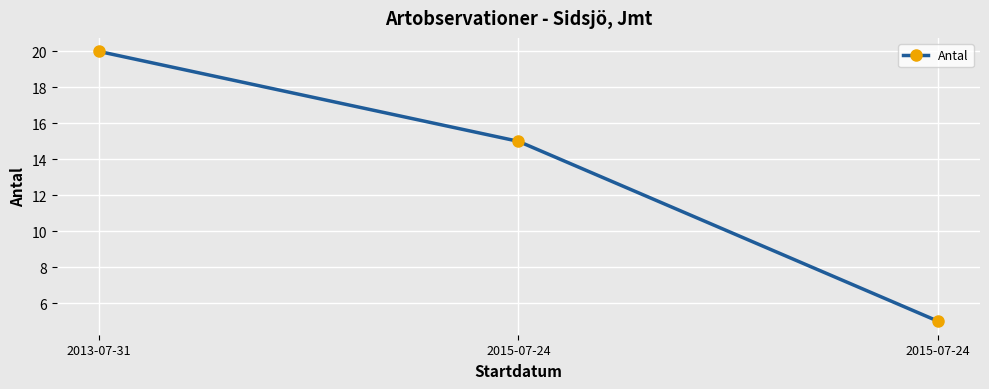

True or false: the data shows 33 at 2013-07-31.

False